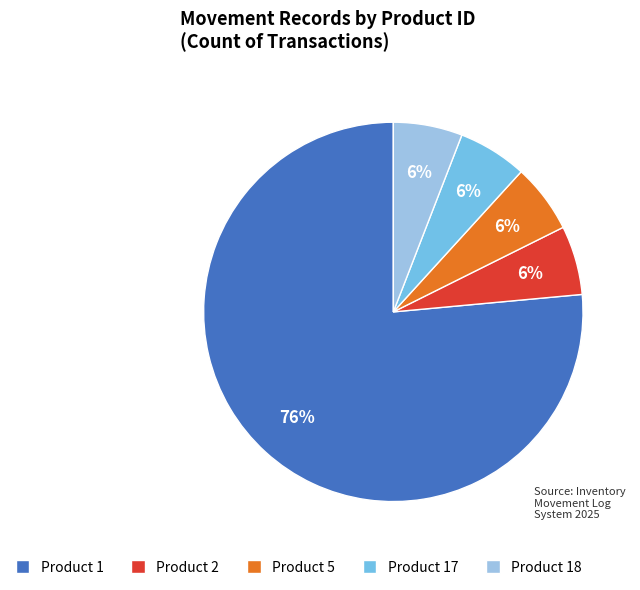

Combined, do Product 1 and Product 2 account for over 50%?

Yes